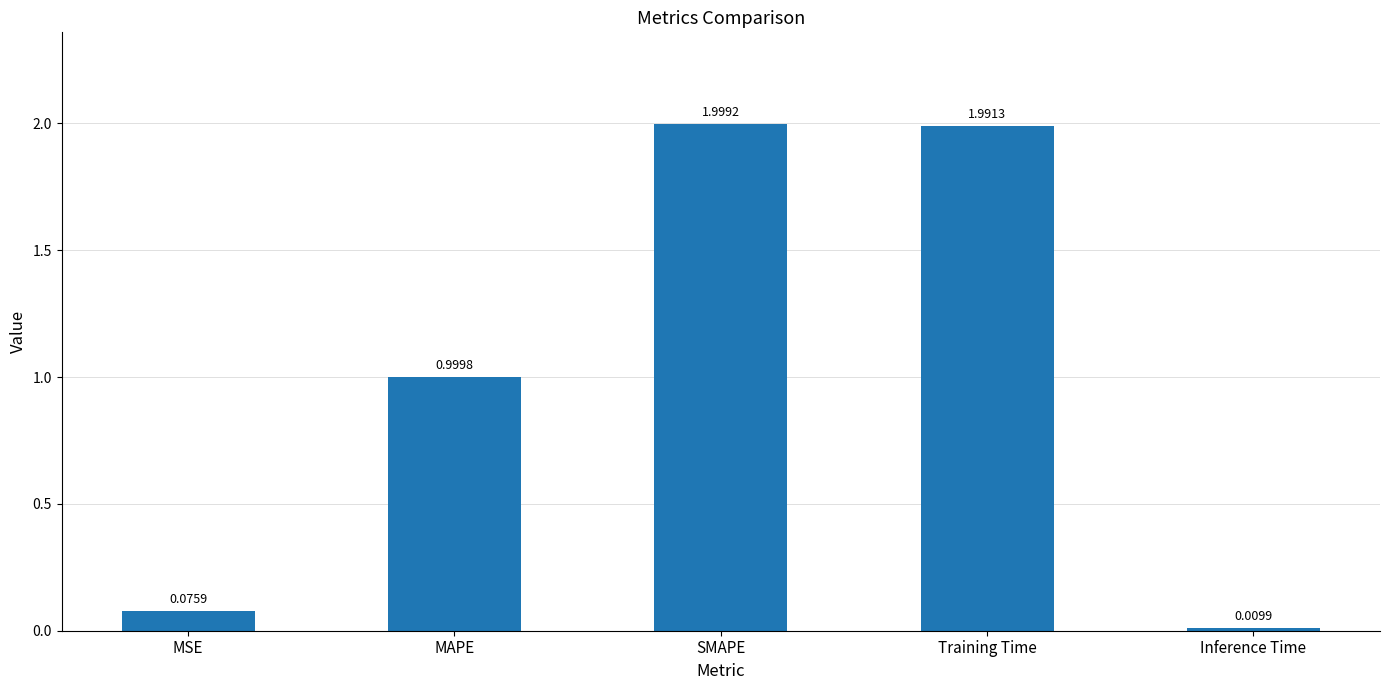

At which label is the value closest to 1?

MAPE